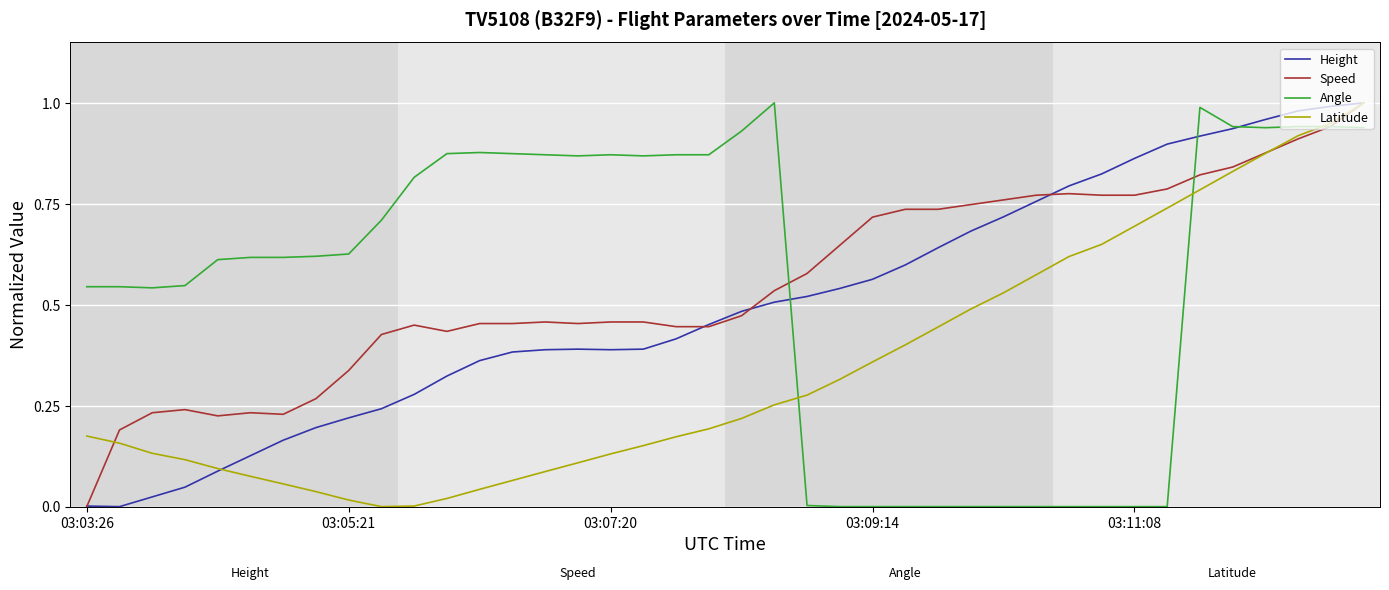

What are all the series names shown in the legend?

Height, Speed, Angle, Latitude